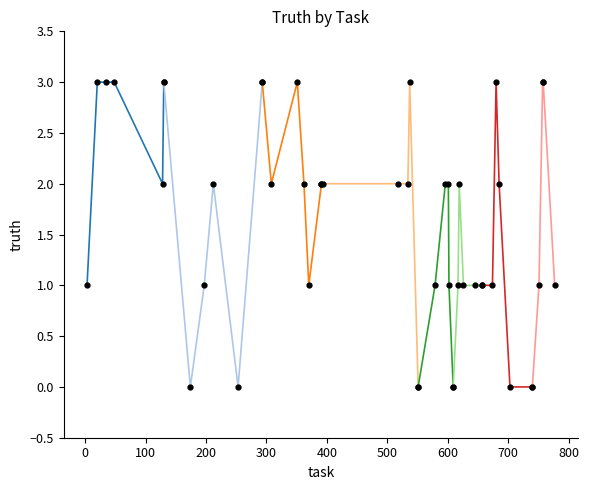

The chart shows a value of 1 at 602. True or false?

True